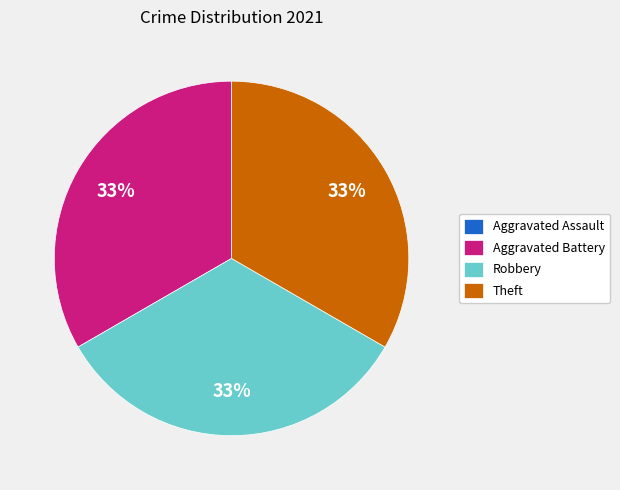

Is there a majority slice in this chart?

No